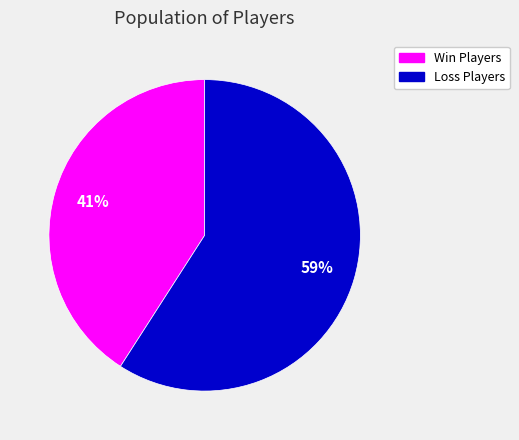

To the nearest percent, what portion does Loss Players represent?

59%